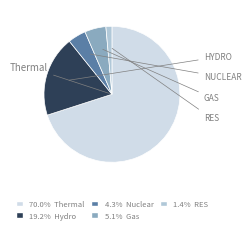

Does any single category account for the majority?

Yes